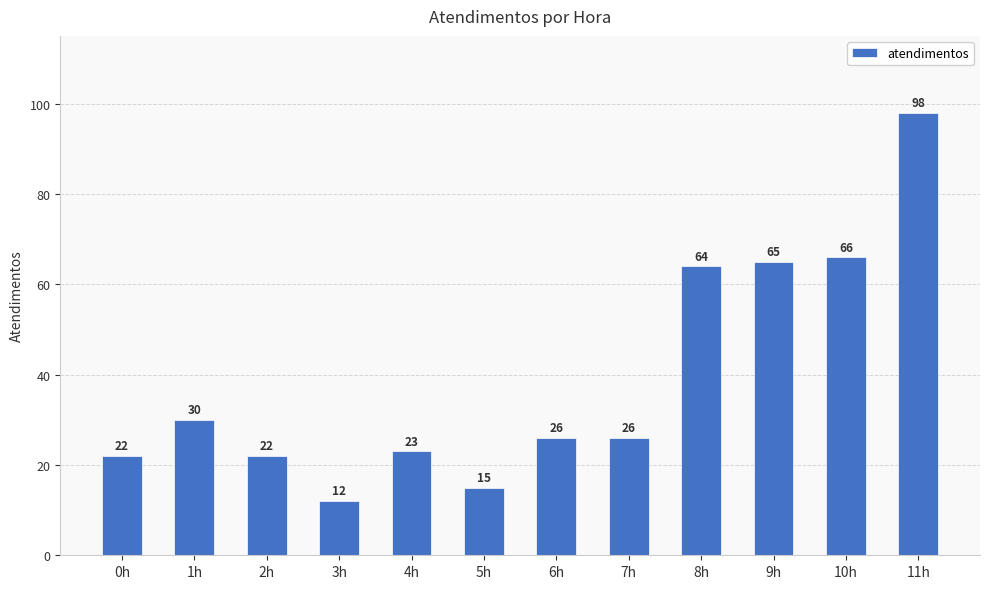

The chart shows a value of 45 at 10h. True or false?

False